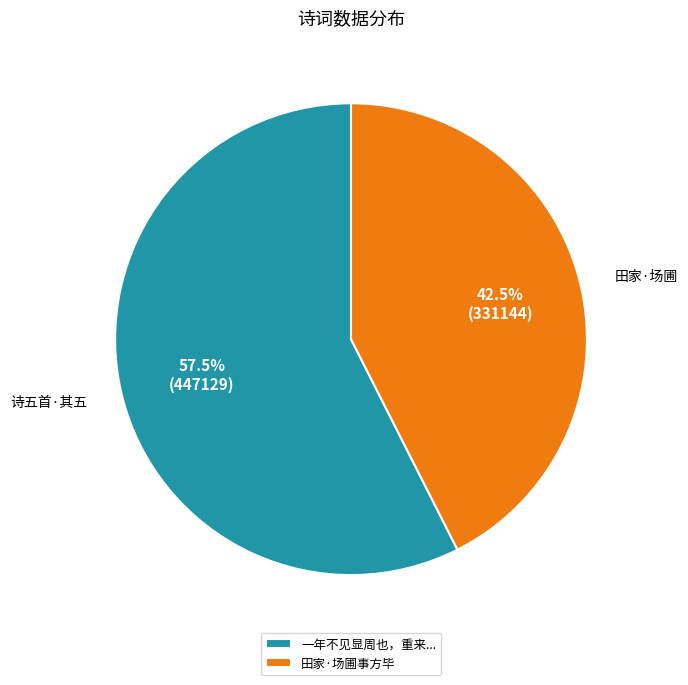

How many segments does this pie chart have?

2